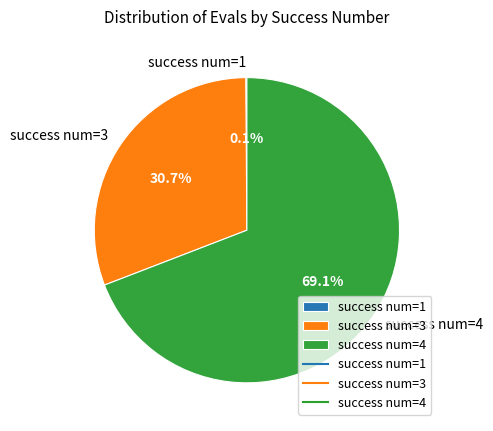

Which category has the biggest portion of the pie?

success num=4